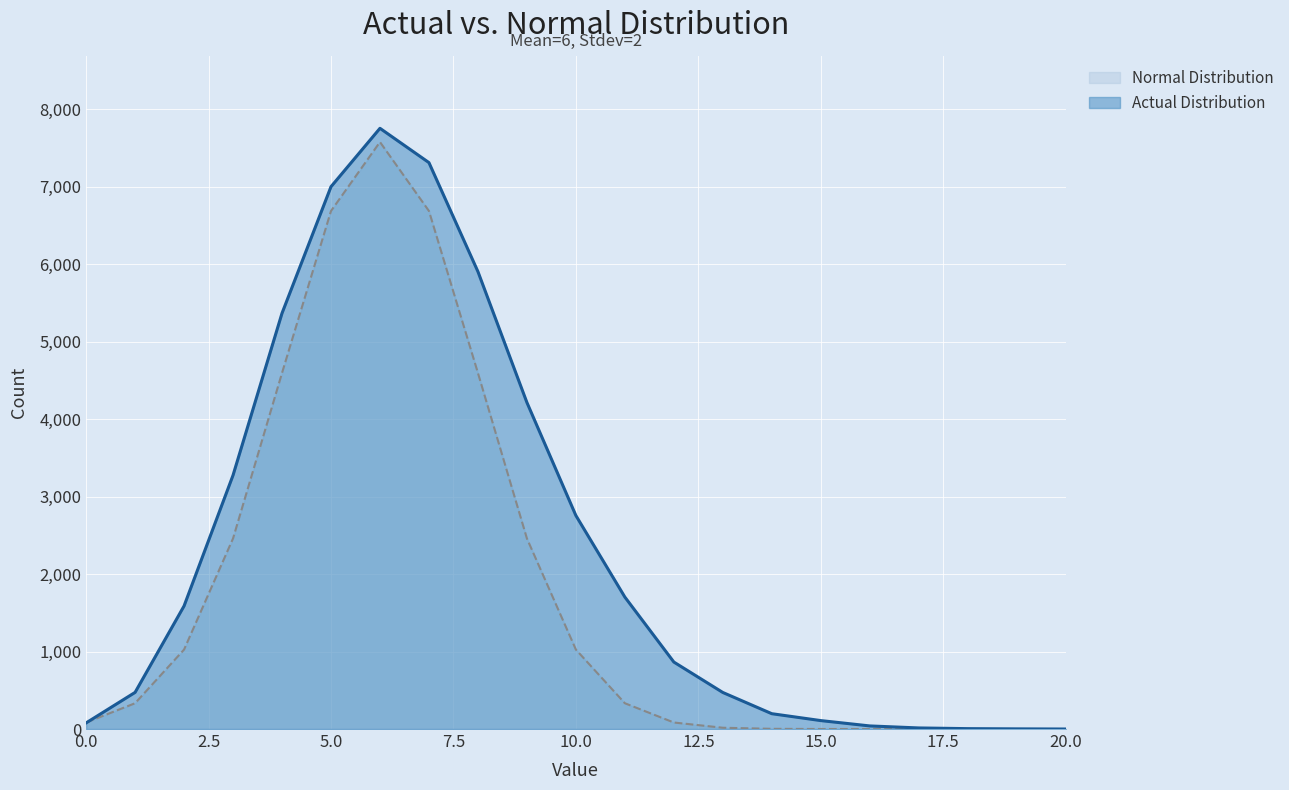

Rank the series at 11 from highest to lowest value.

Actual Distribution, Normal Distribution